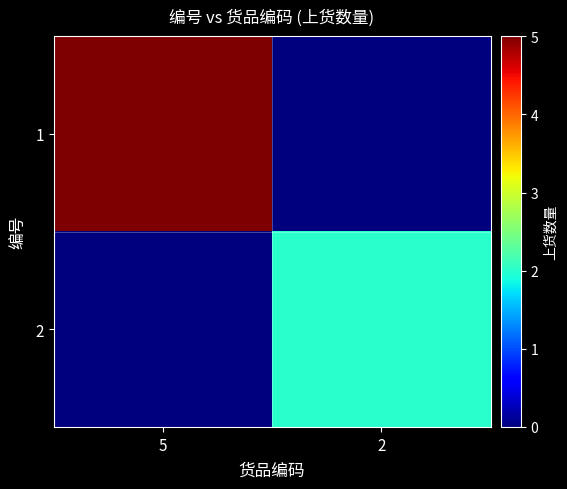

At how many categories does at least one series exceed 3?

1